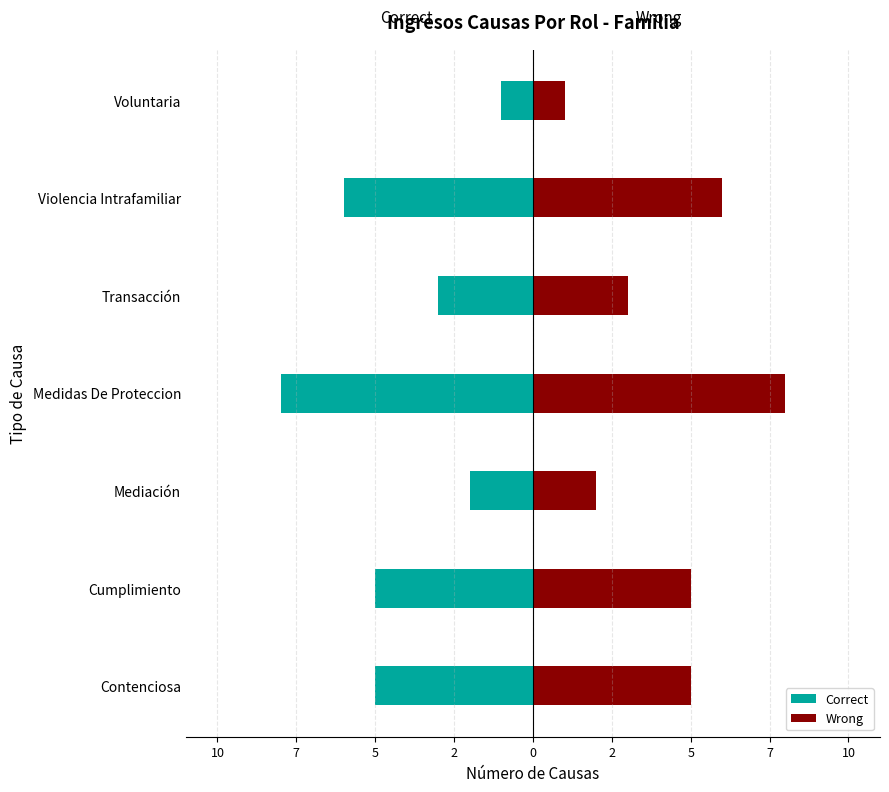

Which has a higher value, Mediación or Voluntaria?

Voluntaria